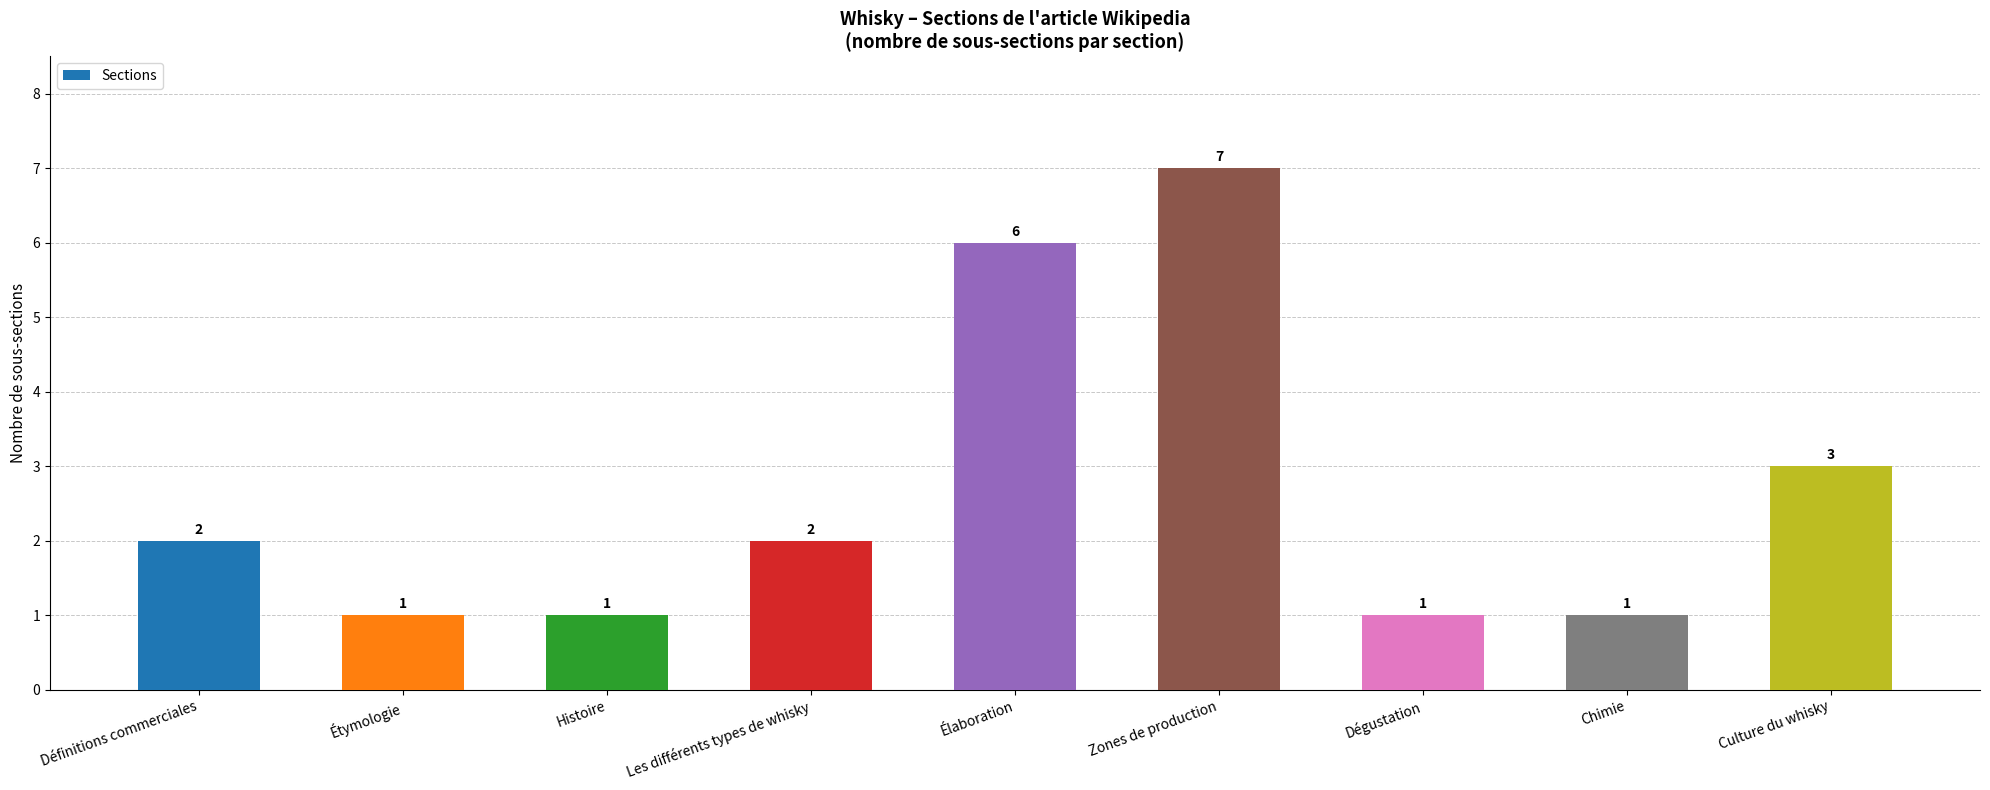

Is it true that the value at Élaboration is 10?

False